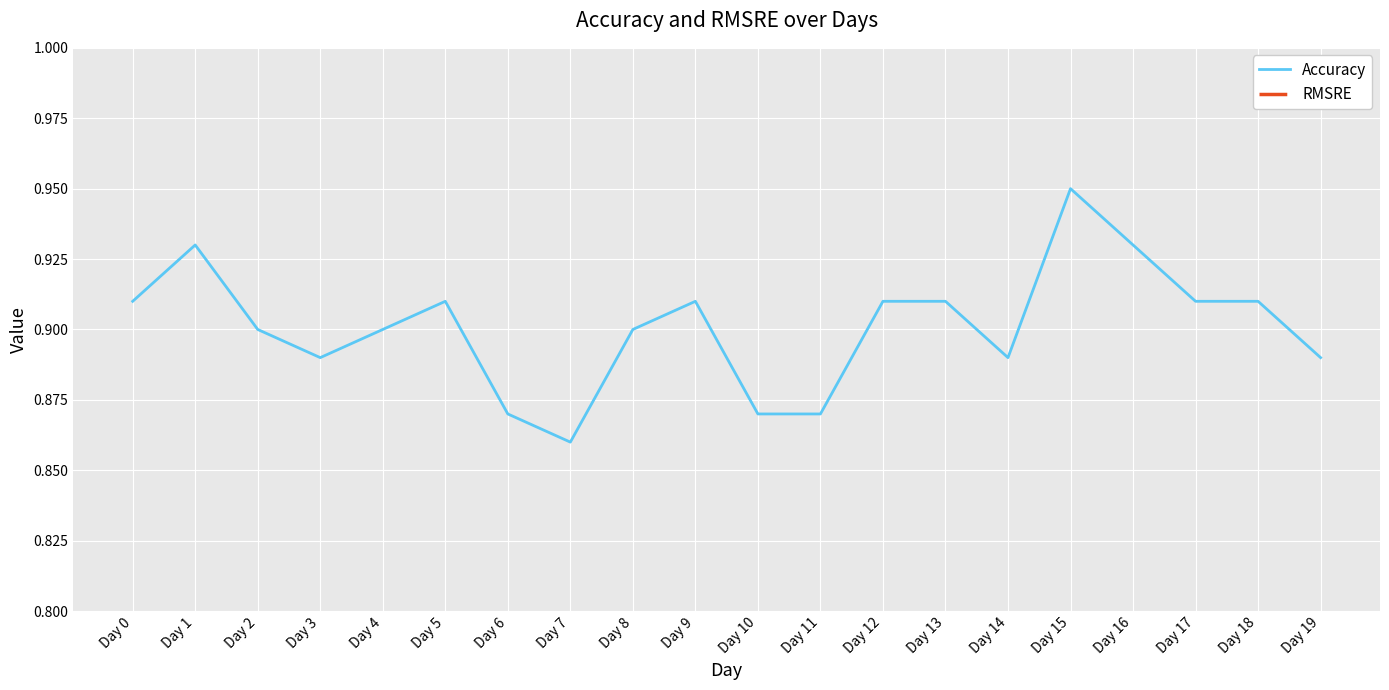

Is it true that RMSRE equals 0.0 at Day 5?

True